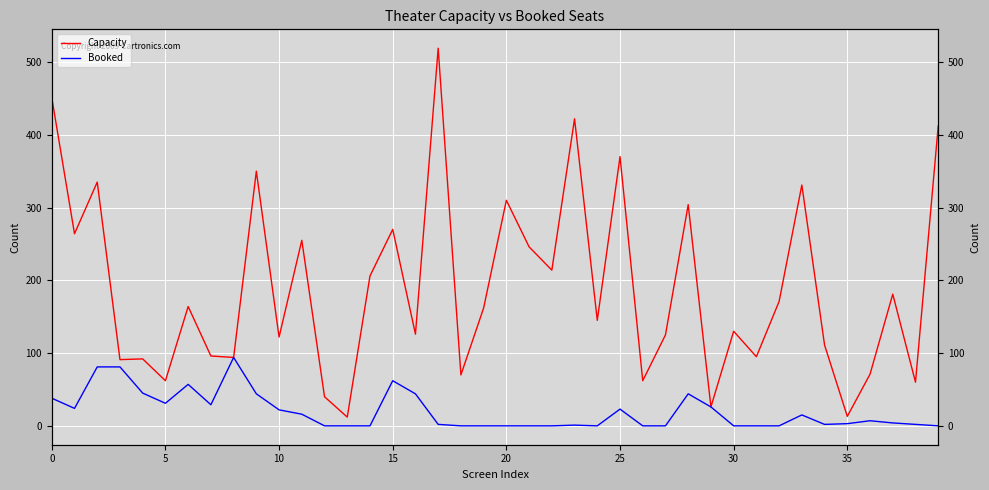

The Capacity series shows 95 at 31. True or false?

True